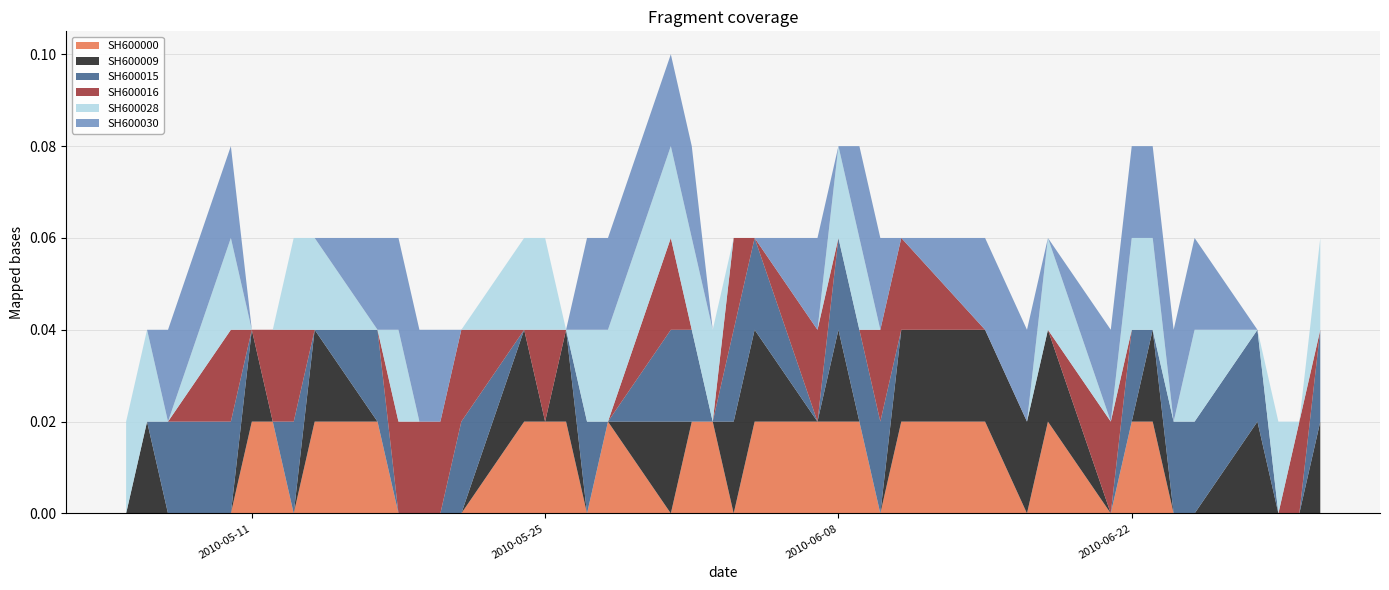

What are all the series names shown in the legend?

SH600000, SH600009, SH600015, SH600016, SH600028, SH600030